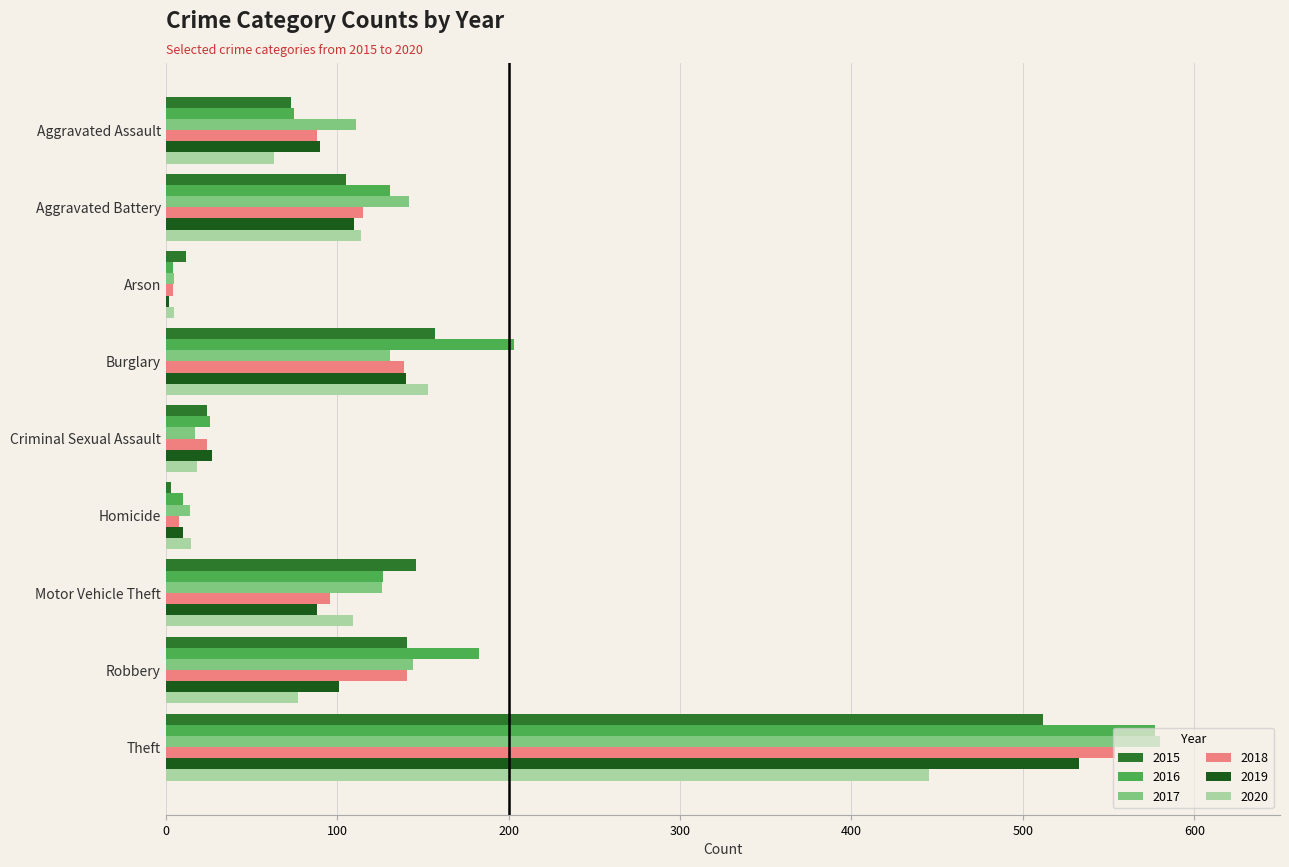

Which series has the widest spread of values?

2017